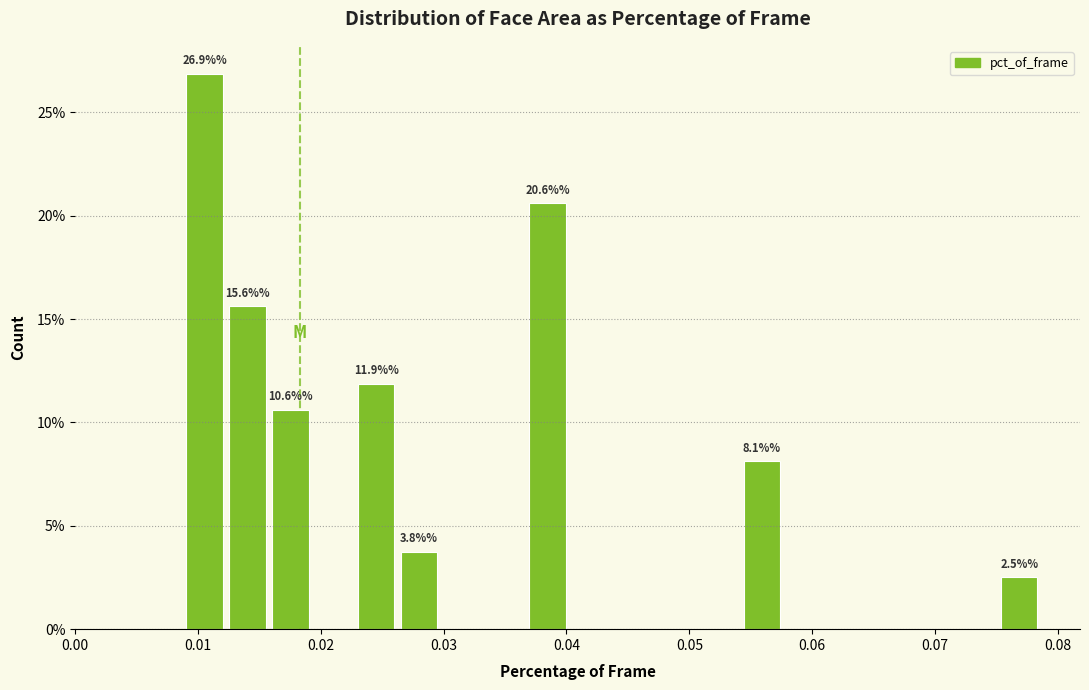

Around what value on the x-axis is the tallest bar? Give the approximate position of its centre, as read against the axis.

0.011